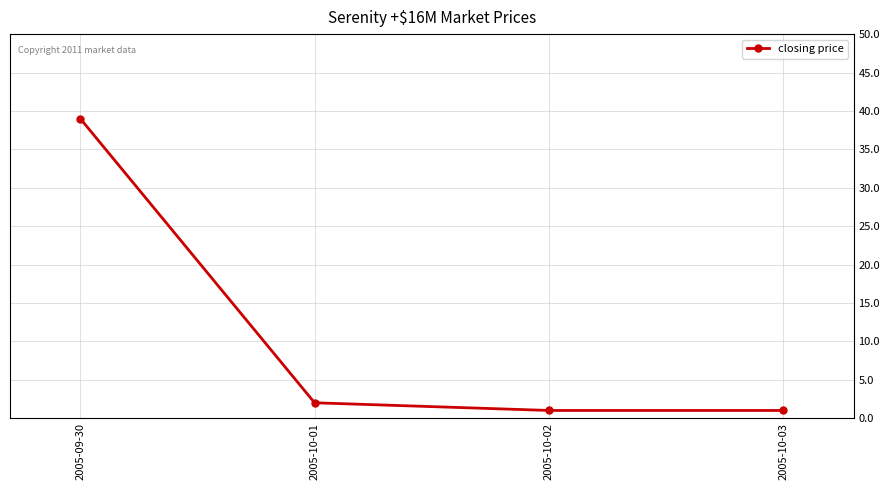

What is the label of the 4th point from the right?

2005-09-30